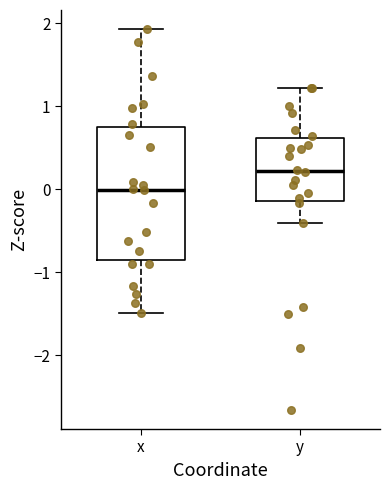

Which box's median line is the highest?

y